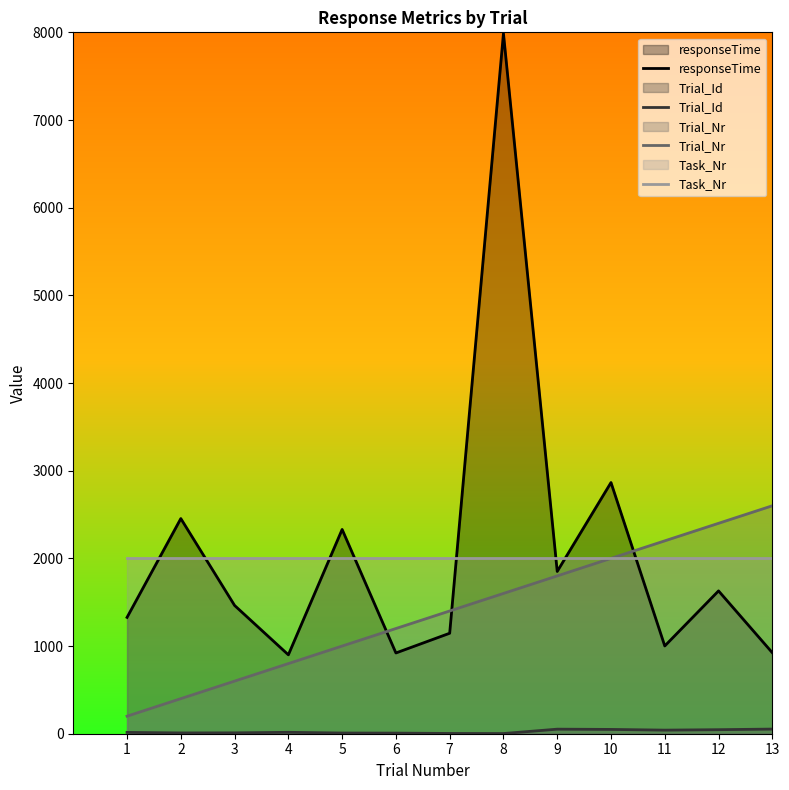

What is the minimum value shown in the chart?

2